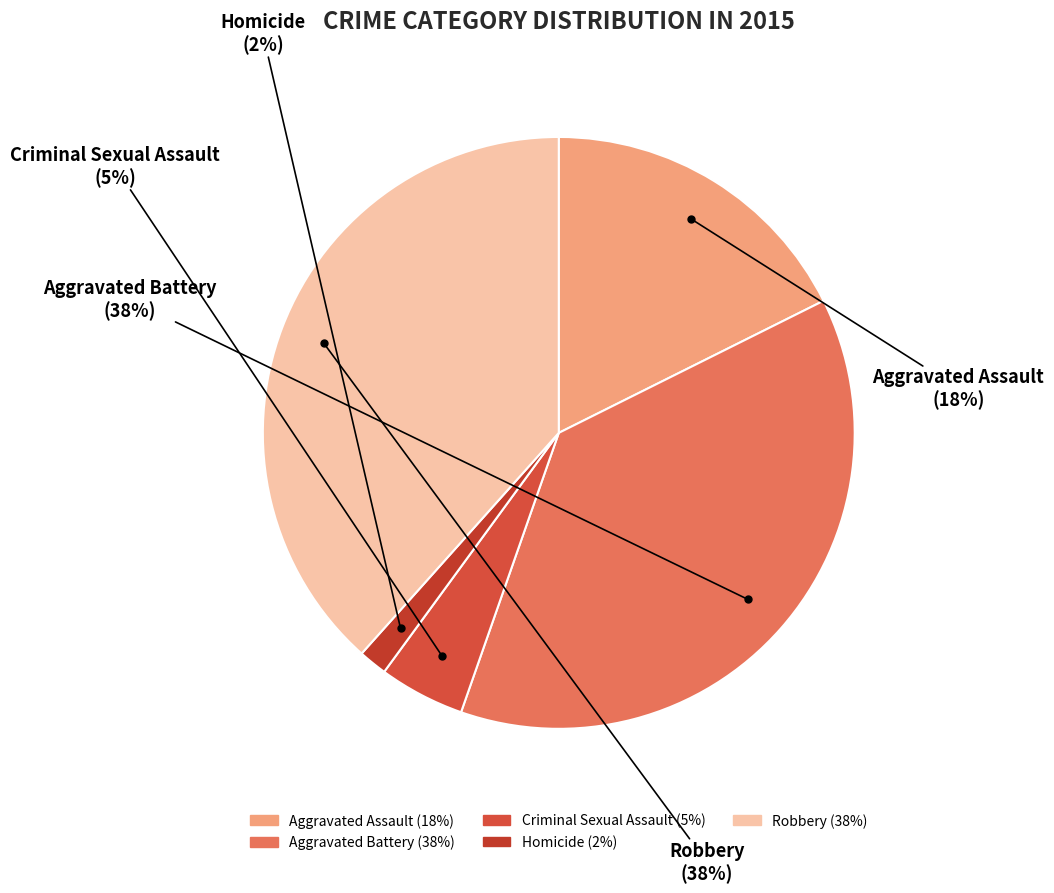

Which category has the smallest portion of the pie?

Homicide